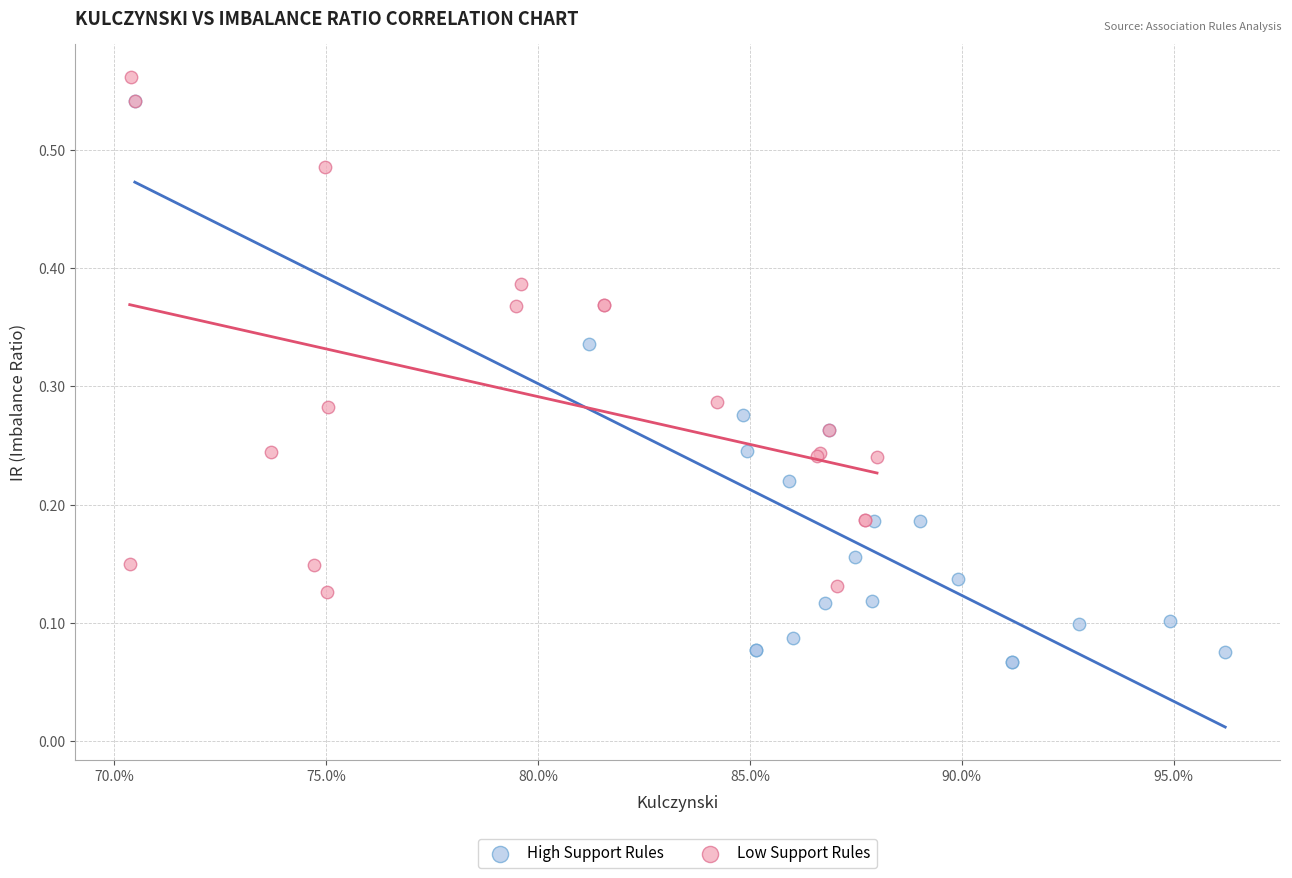

Which series contains the lowest Y value?

High Support Rules